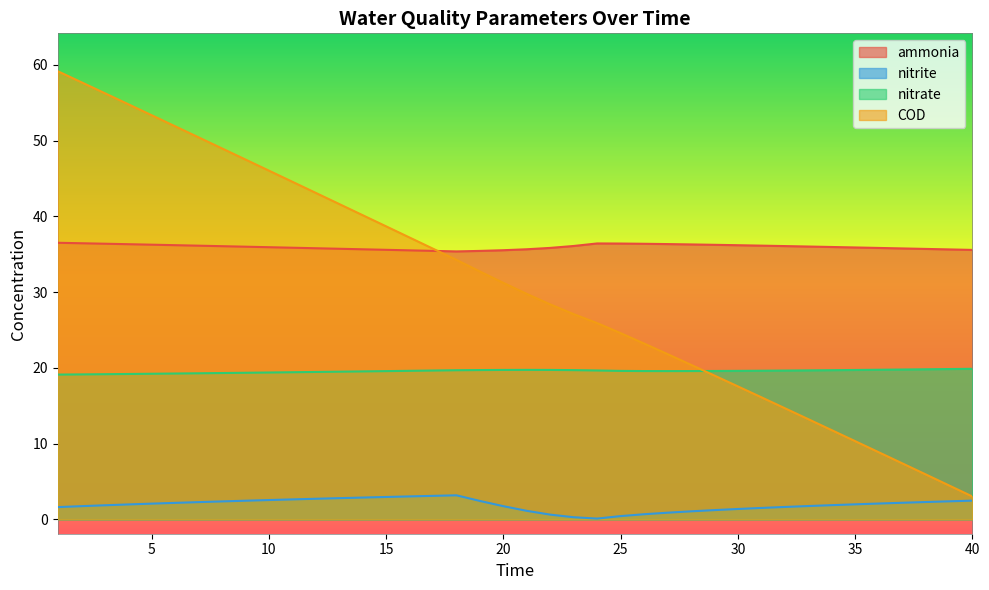

What is the difference between the second highest and second lowest values in the ammonia series?

1.0